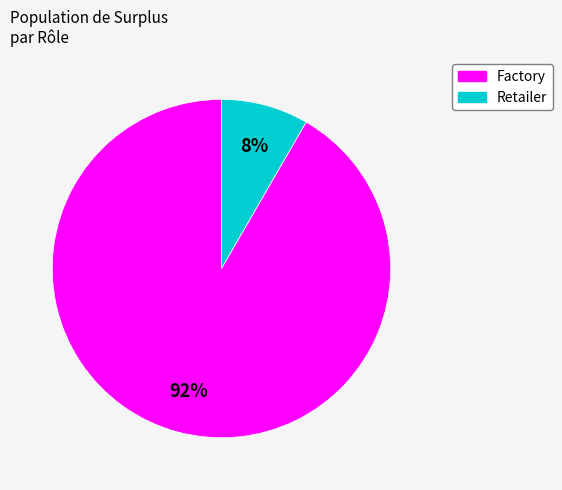

To the nearest percent, what is the average slice percentage?

50%